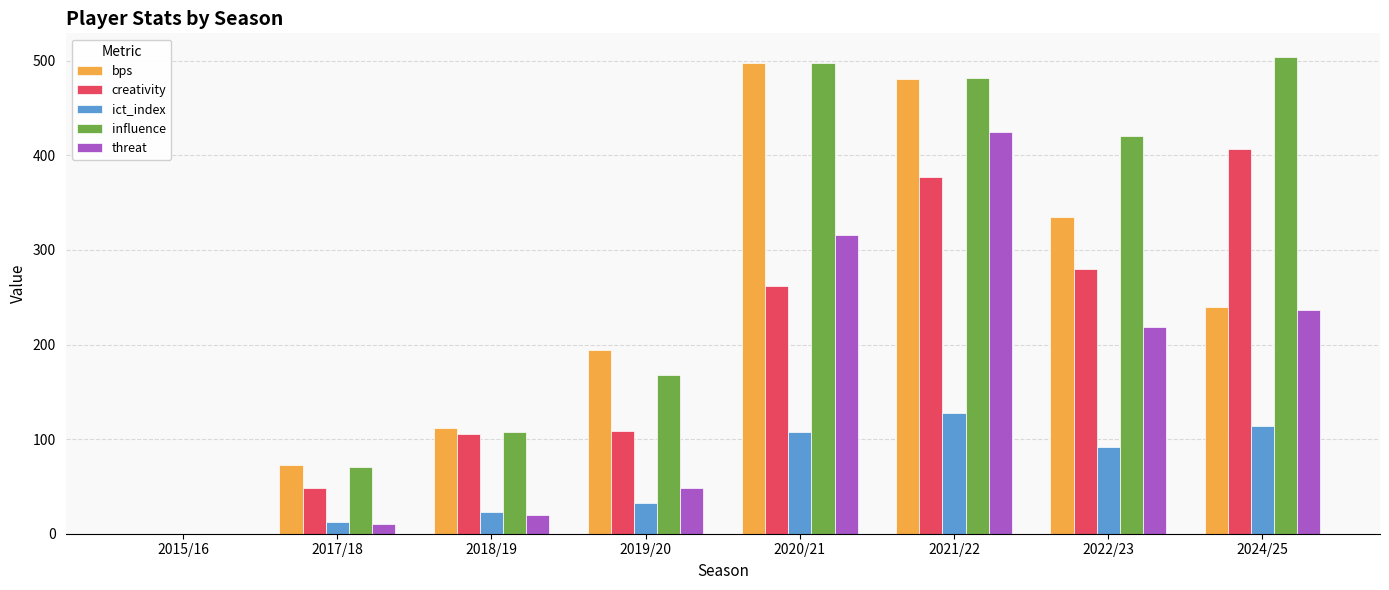

At which label is creativity closest to 203?

2020/21